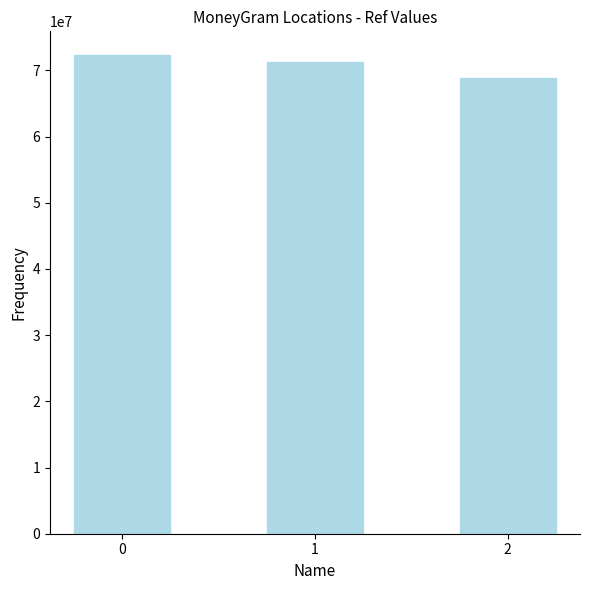

Does the chart contain stacked bars?

No